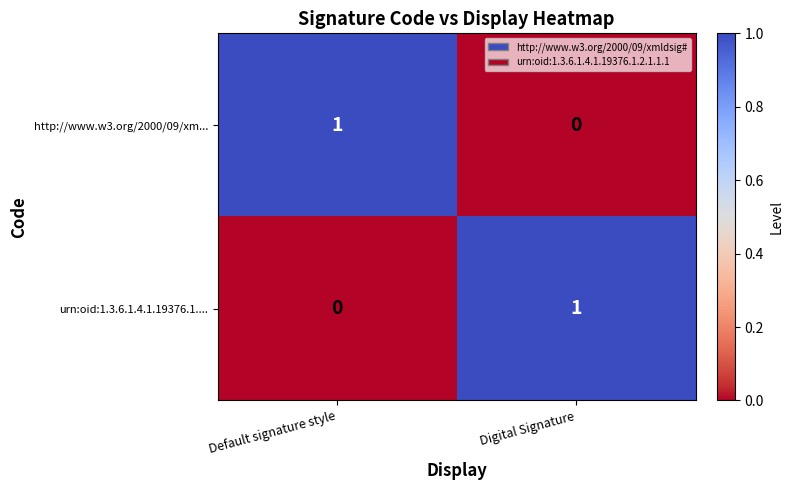

What is the greatest value displayed?

1